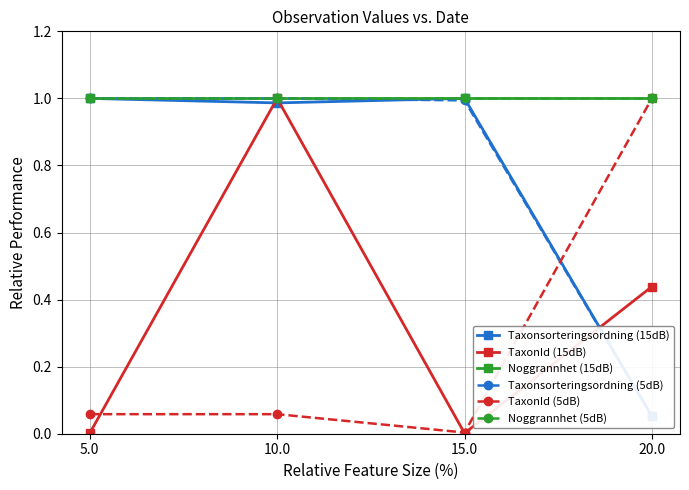

At how many categories does at least one series exceed 0?

4